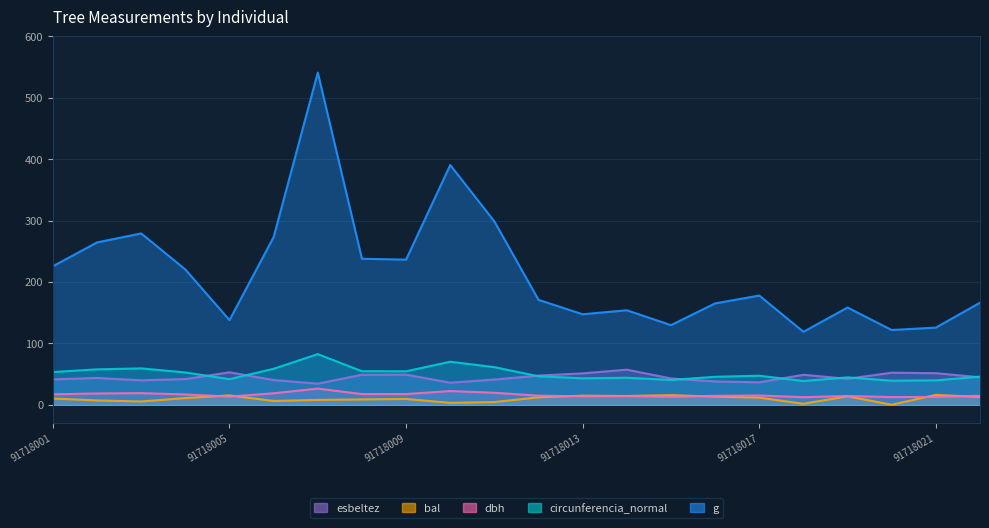

What is the approximate value of bal at 91718012?

12.1